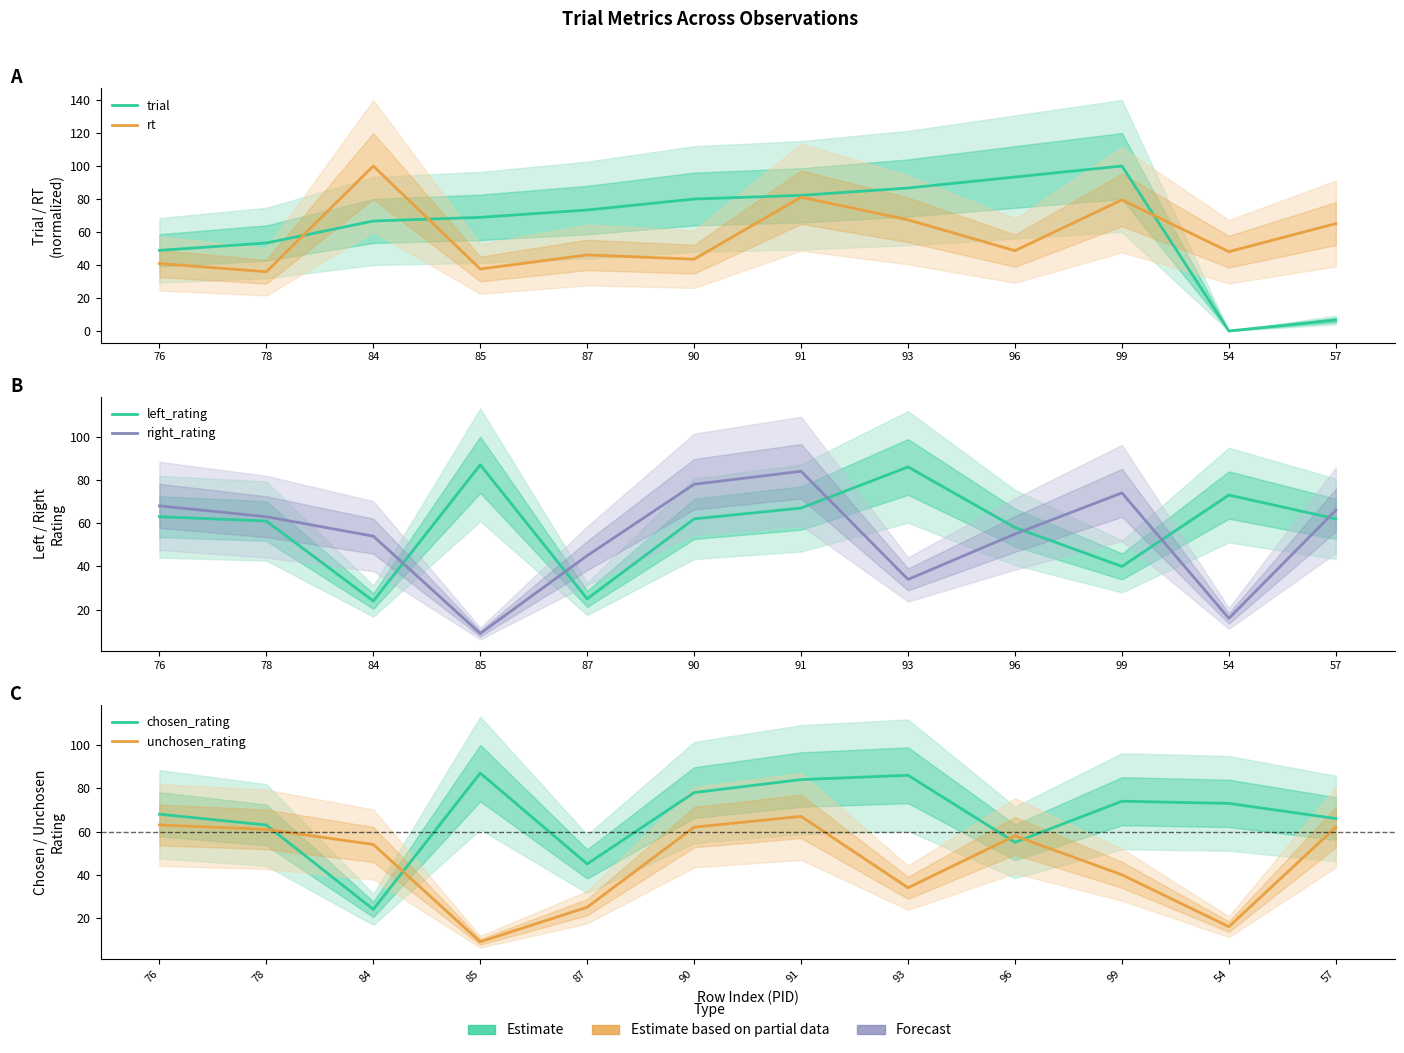

Which series ends up on top after the final intersection of right_rating and unchosen_rating?

right_rating